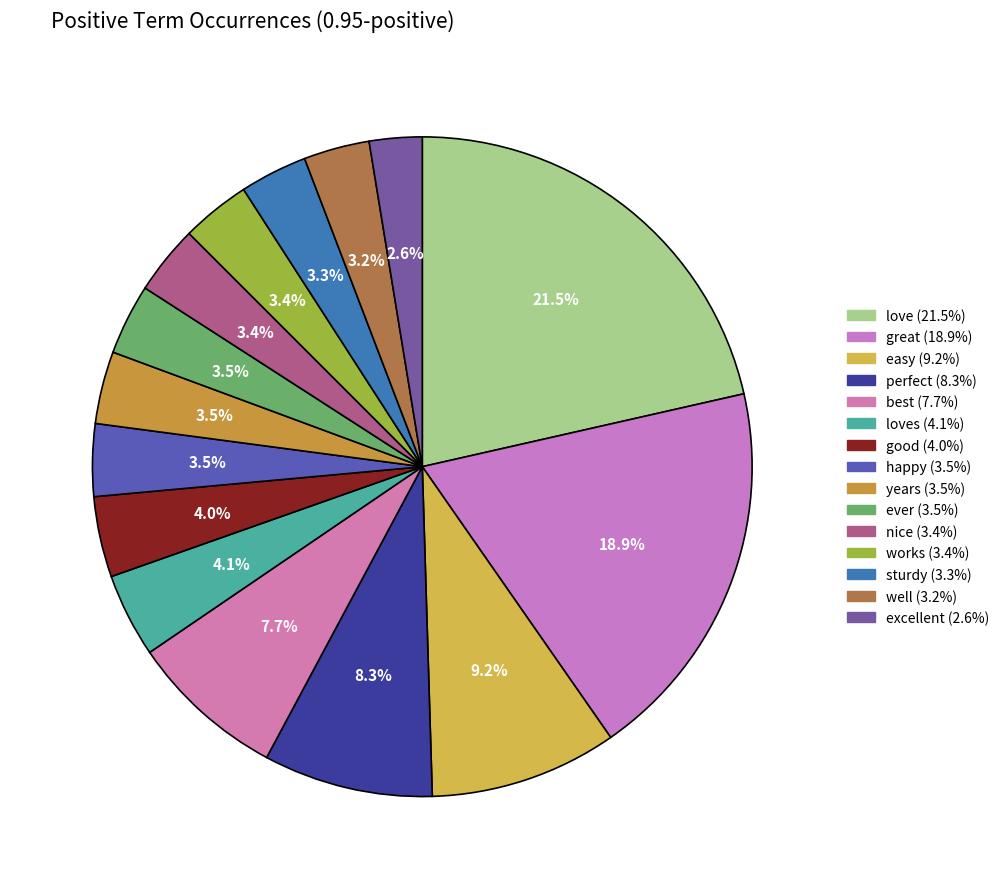

How many segments does this pie chart have?

15